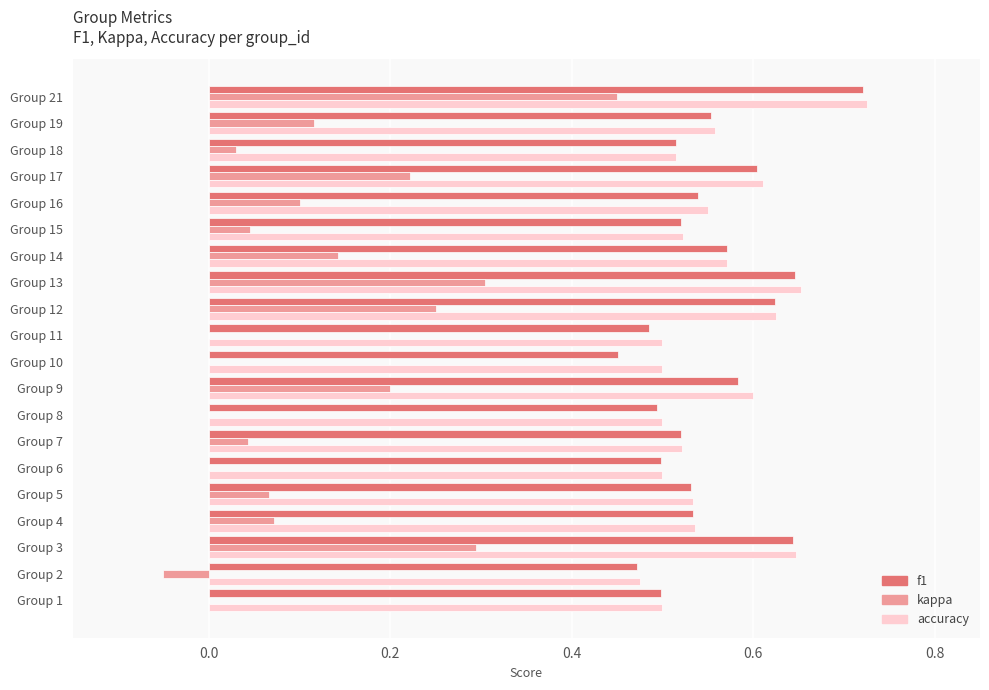

At which label does f1 reach its peak?

Group 21